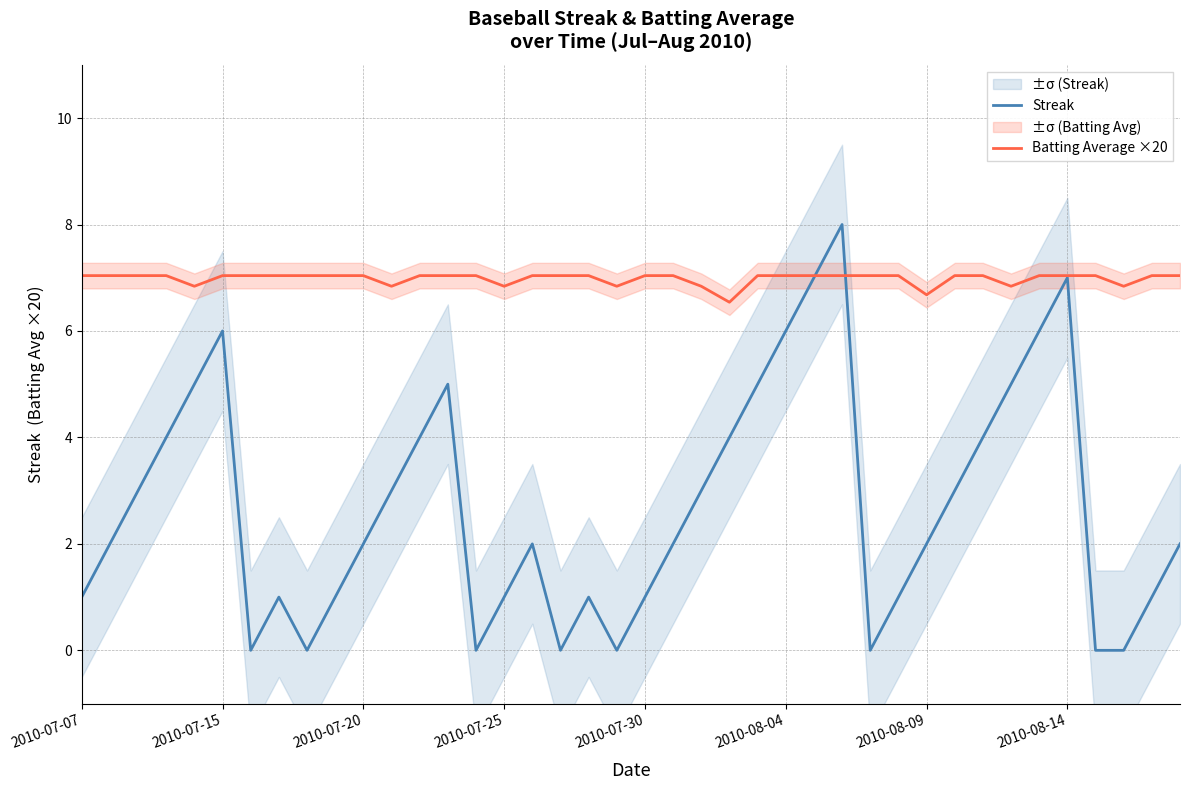

What is the maximum value for Streak?

8.0